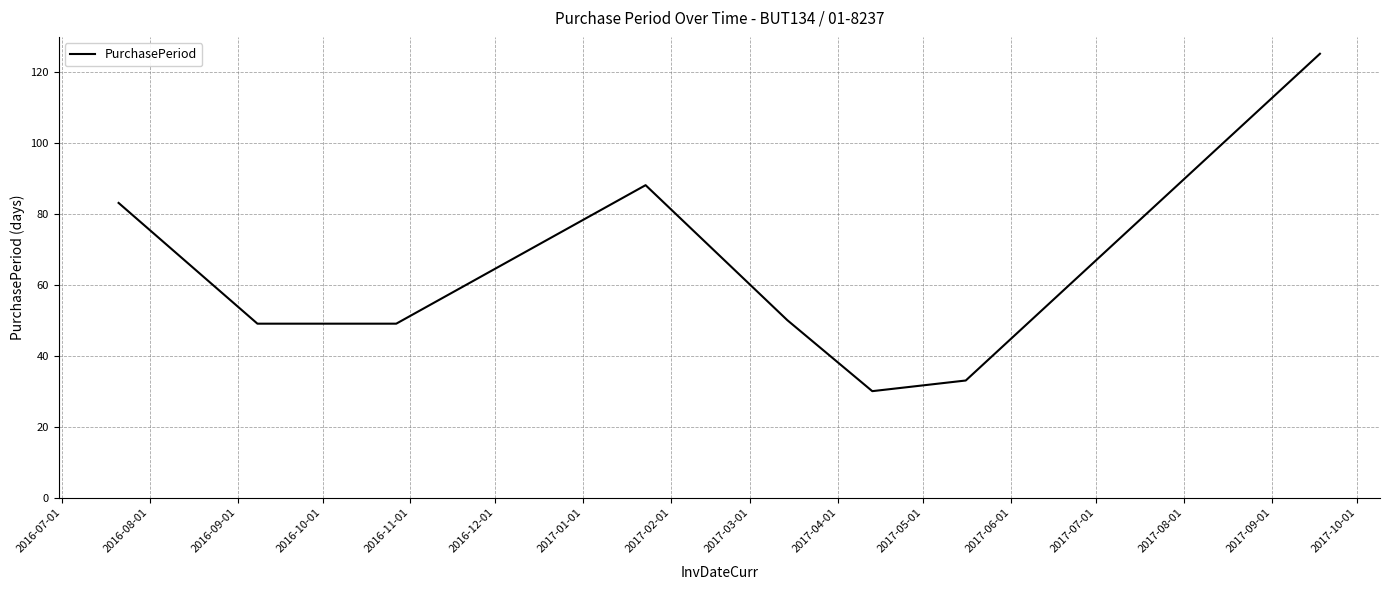

What is the difference between the second highest and second lowest values?

55